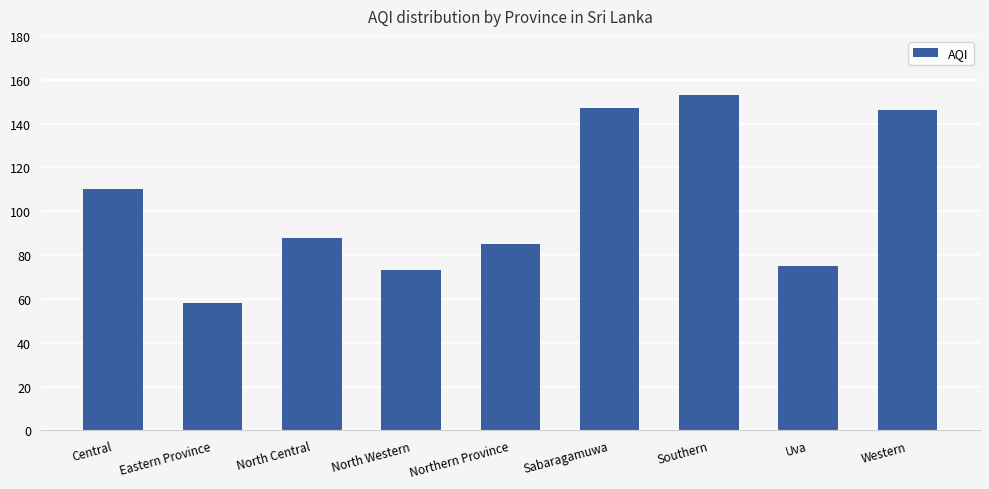

What is the value of the 9th bar from the left?

146